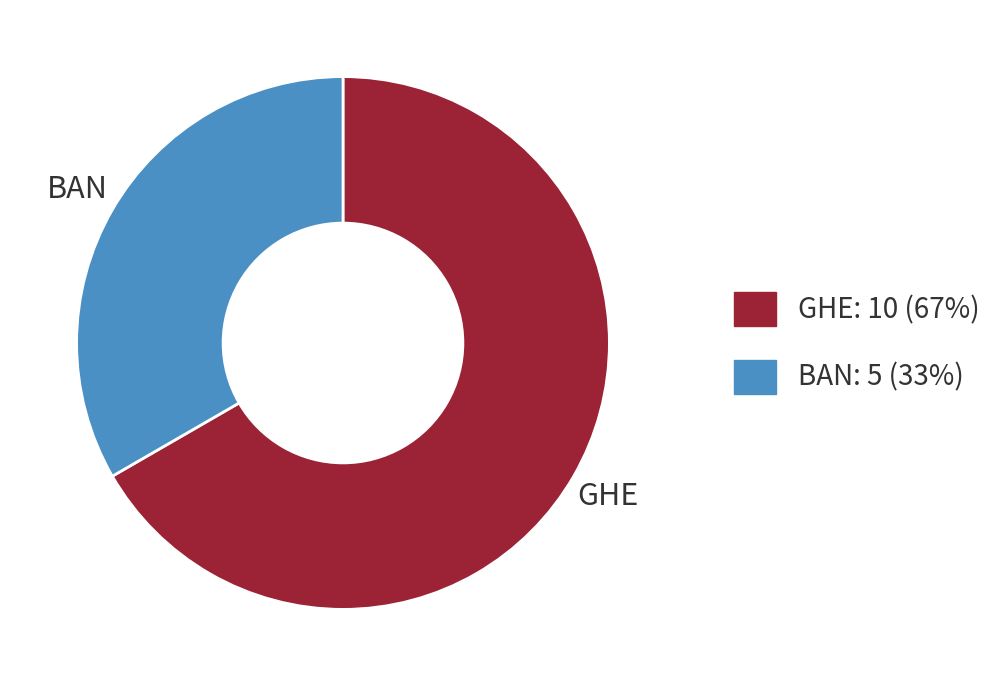

Combined, do GHE and BAN account for over 50%?

Yes